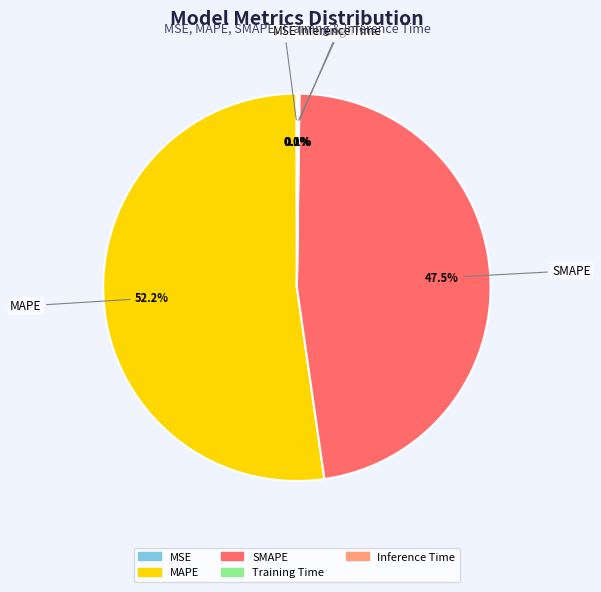

What is the largest slice in the pie chart?

MAPE